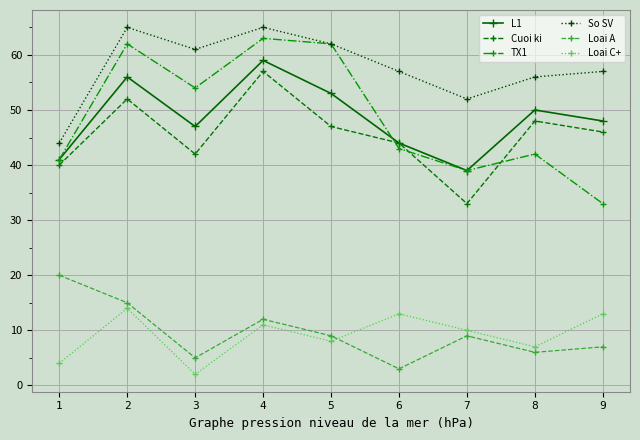

Is the value of Loai C+ at 5 greater than the value of Loai A at 5?

No